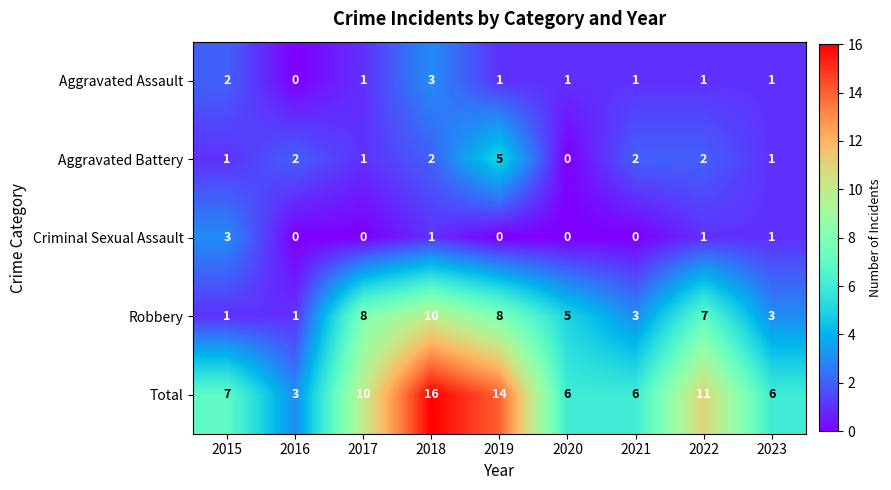

What is the approximate value of Robbery at 2023?

3